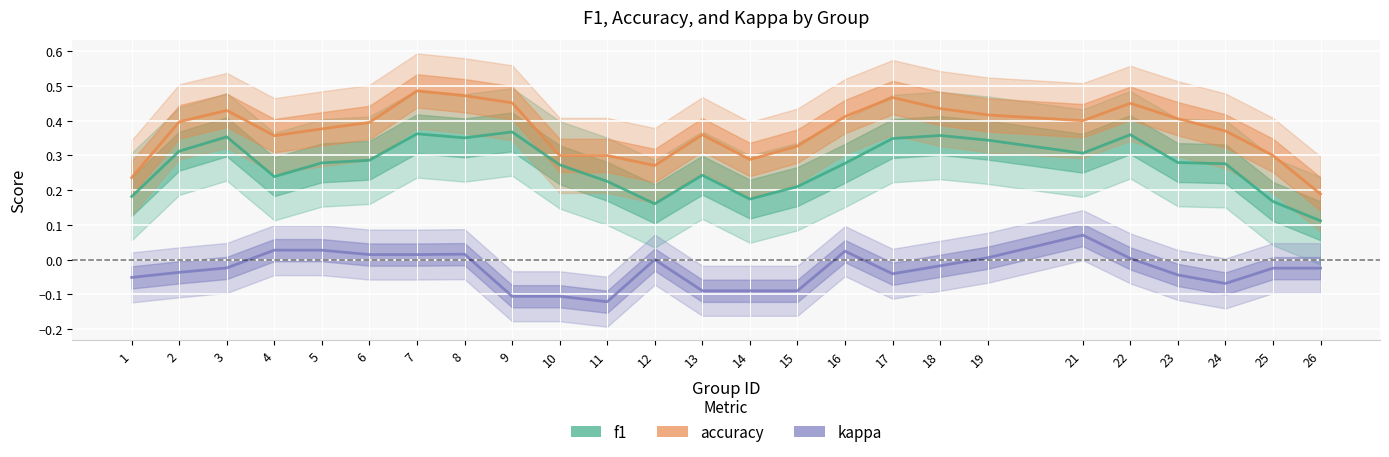

How many series are shown in this chart?

3